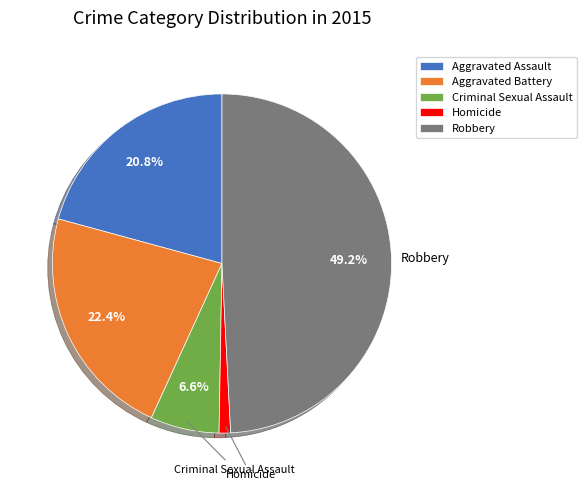

What is the smallest slice in the pie chart?

Homicide